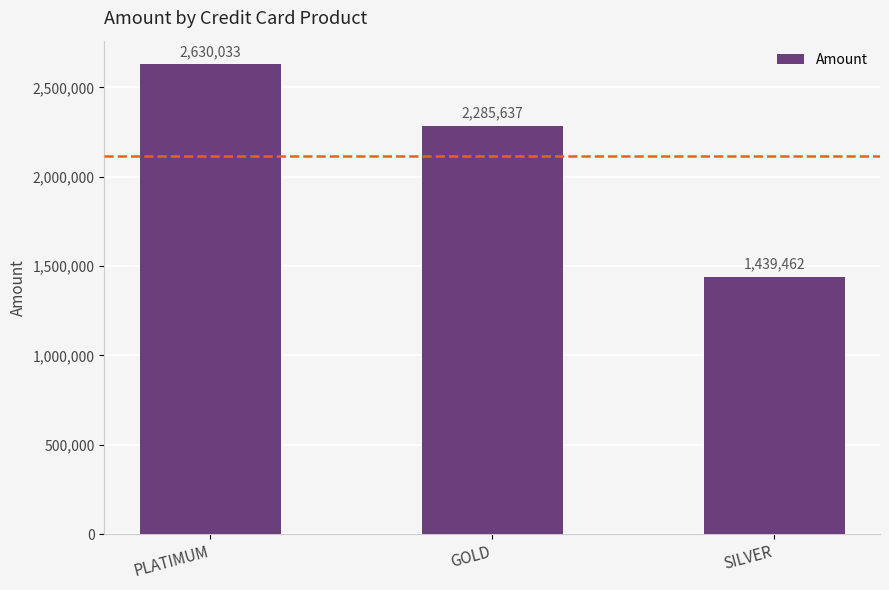

Which label corresponds to the largest value in the chart?

PLATIMUM